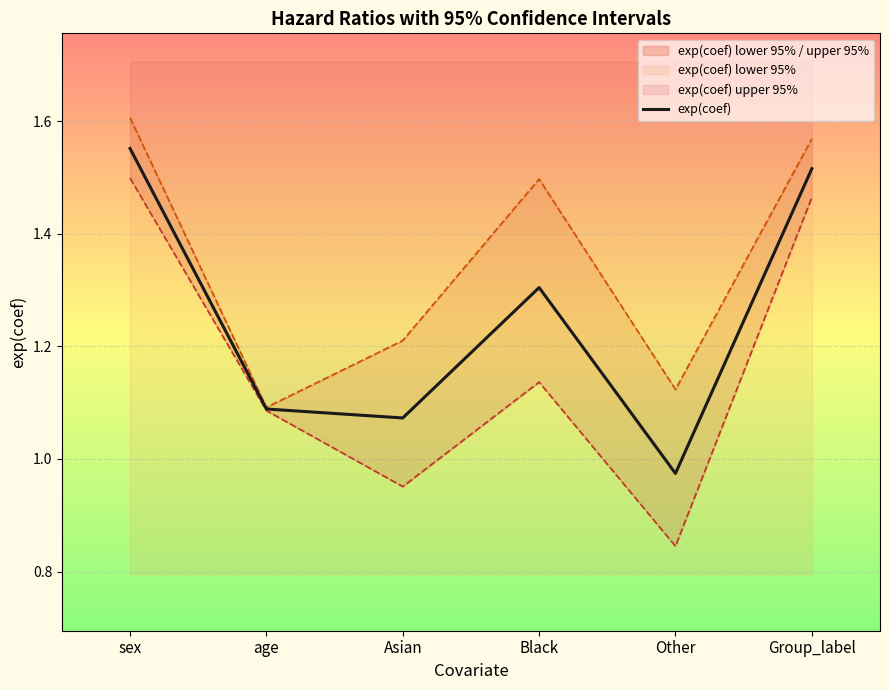

True or false: the data has more than 0 interior local peaks.

True